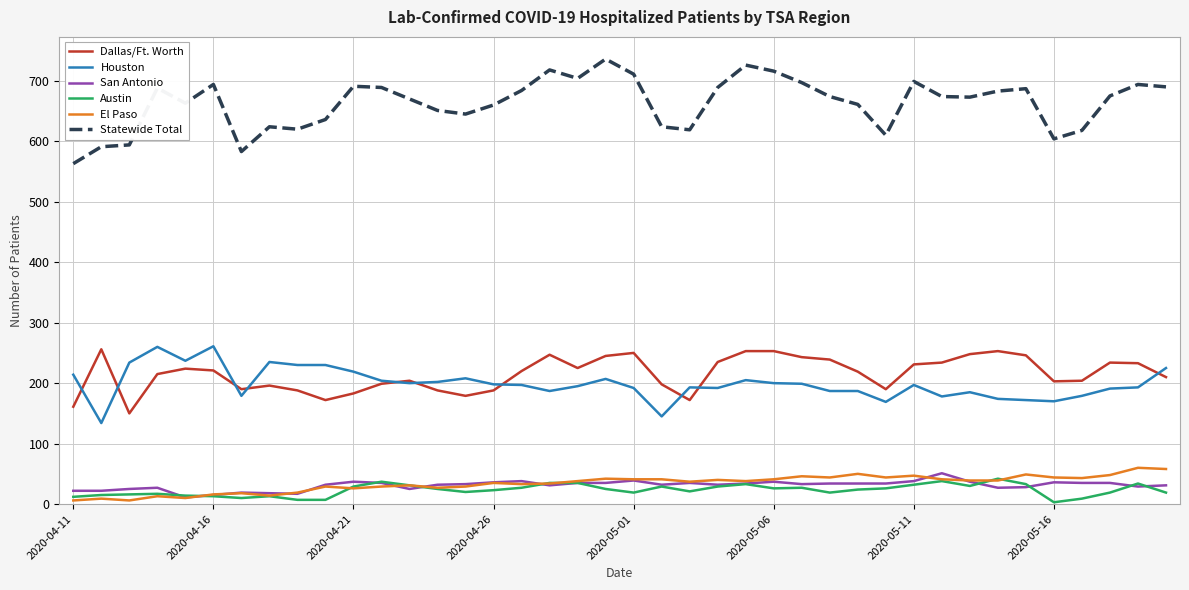

Does the chart have visible grid lines?

Yes